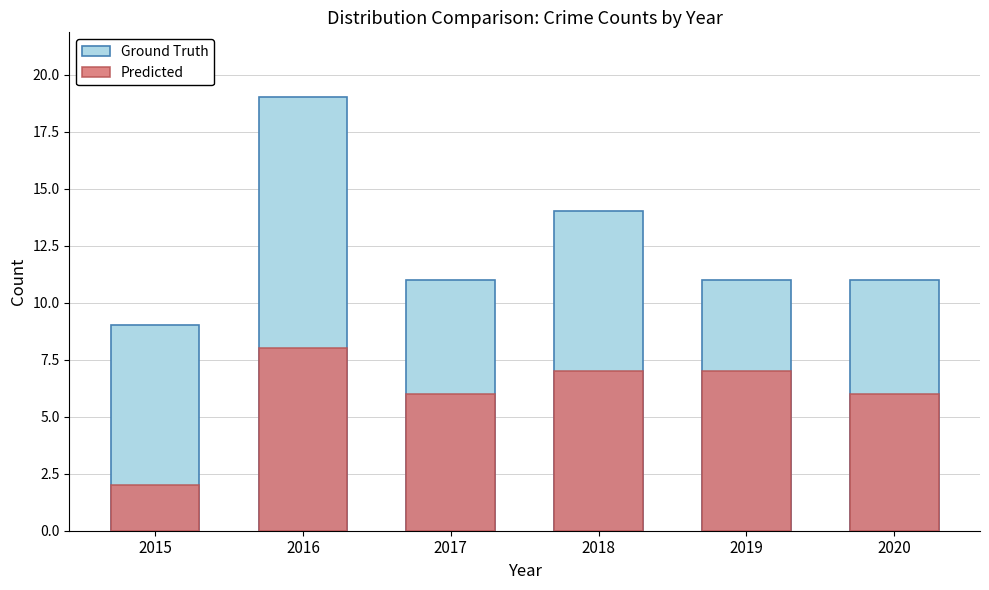

How many groups of bars are there?

6